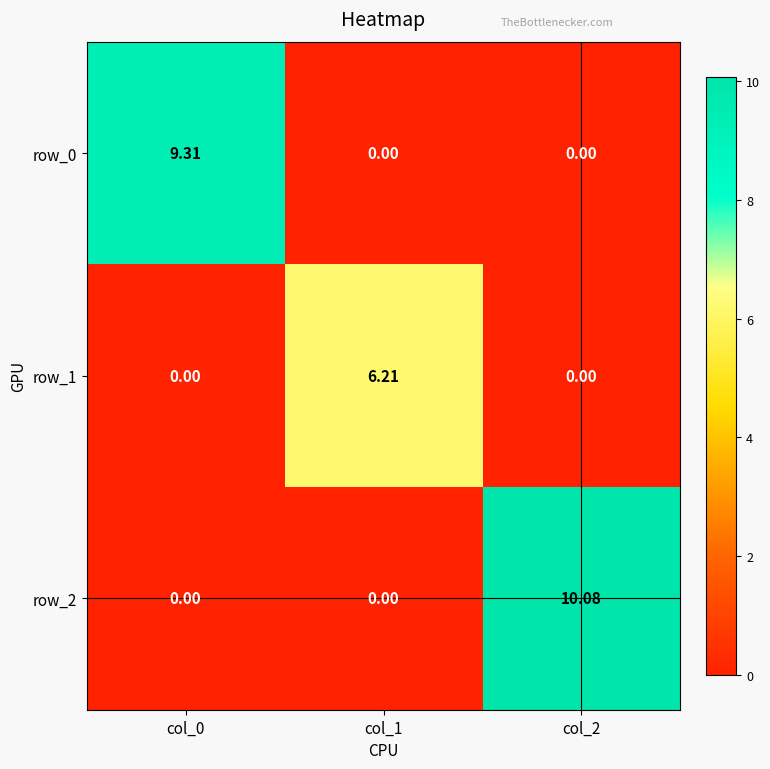

Which series changed the most between col_0 and col_1?

row_0